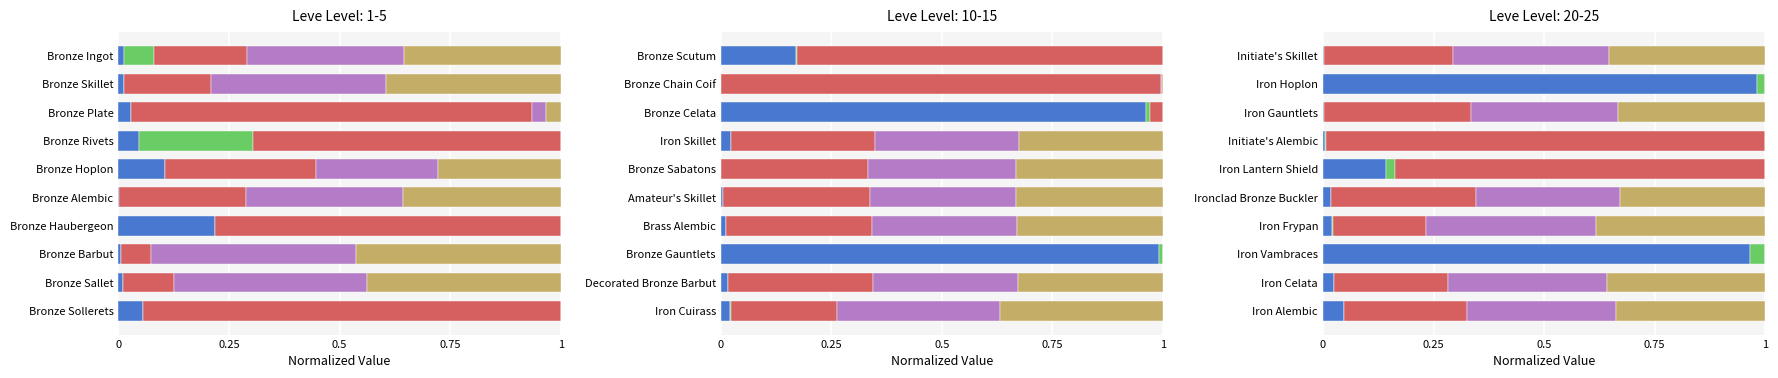

How many values in the LevePriceHQ series exceed 0?

6